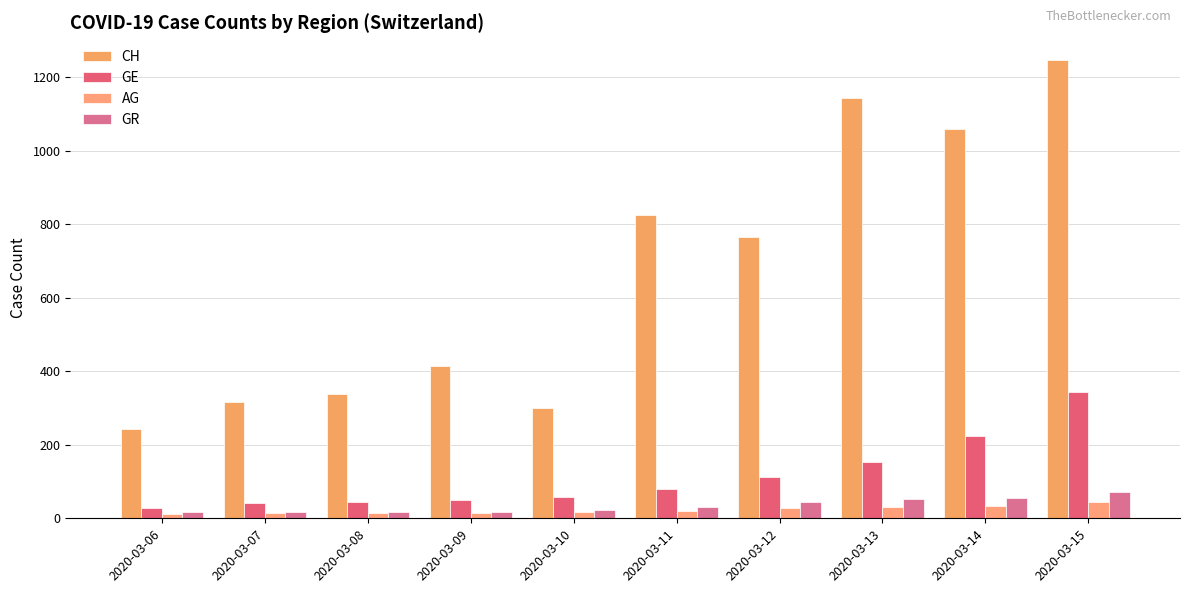

Between 2020-03-11 and 2020-03-07, which is larger?

2020-03-11